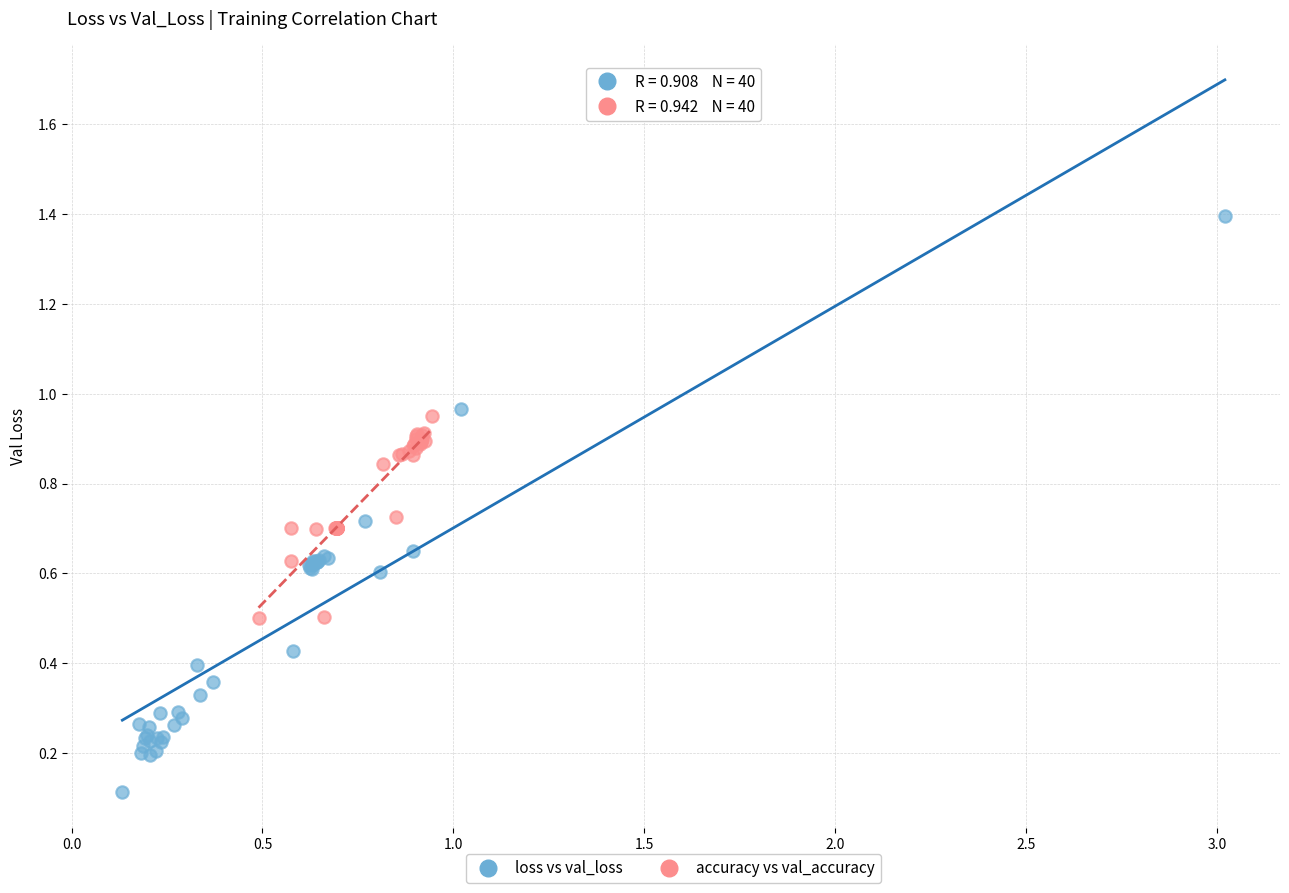

Which series reaches the minimum Y coordinate?

loss vs val_loss